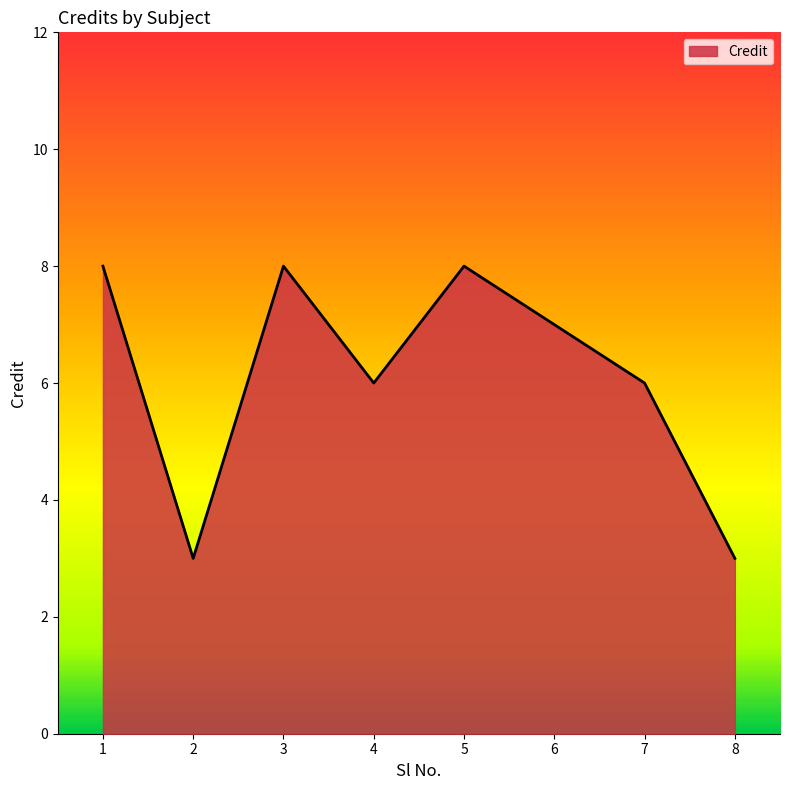

Does the chart have visible grid lines?

No